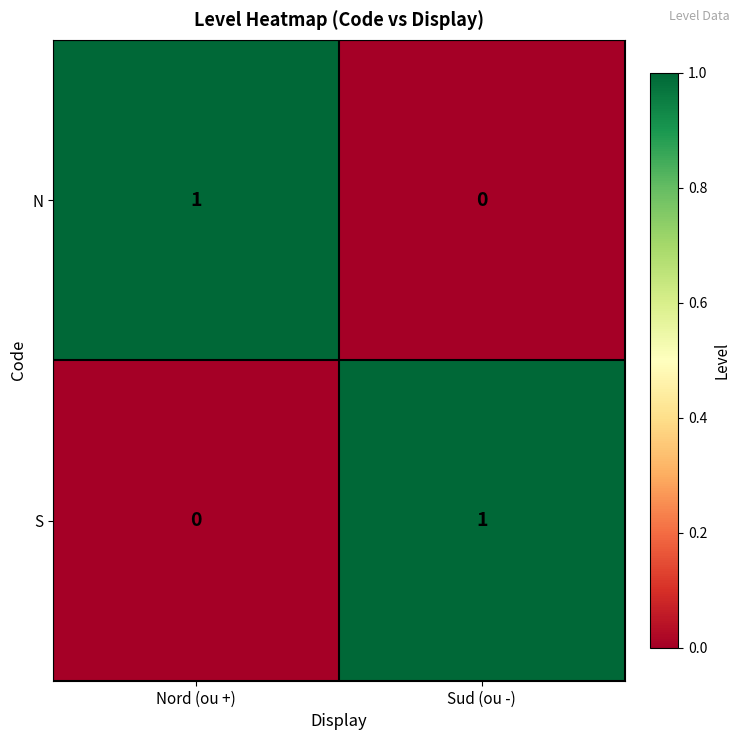

At which label is N closest to 0?

Sud (ou -)